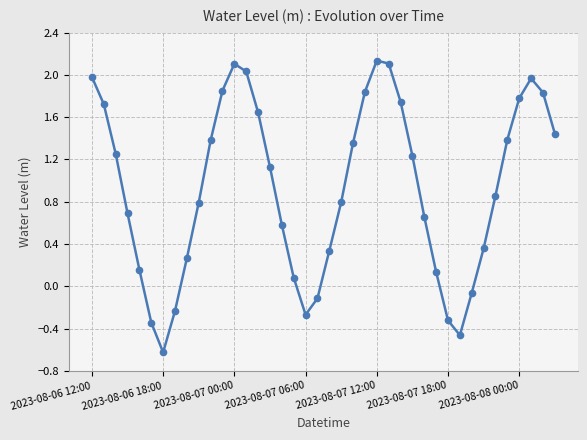

What is the value of the 17th point from the left?

0.6